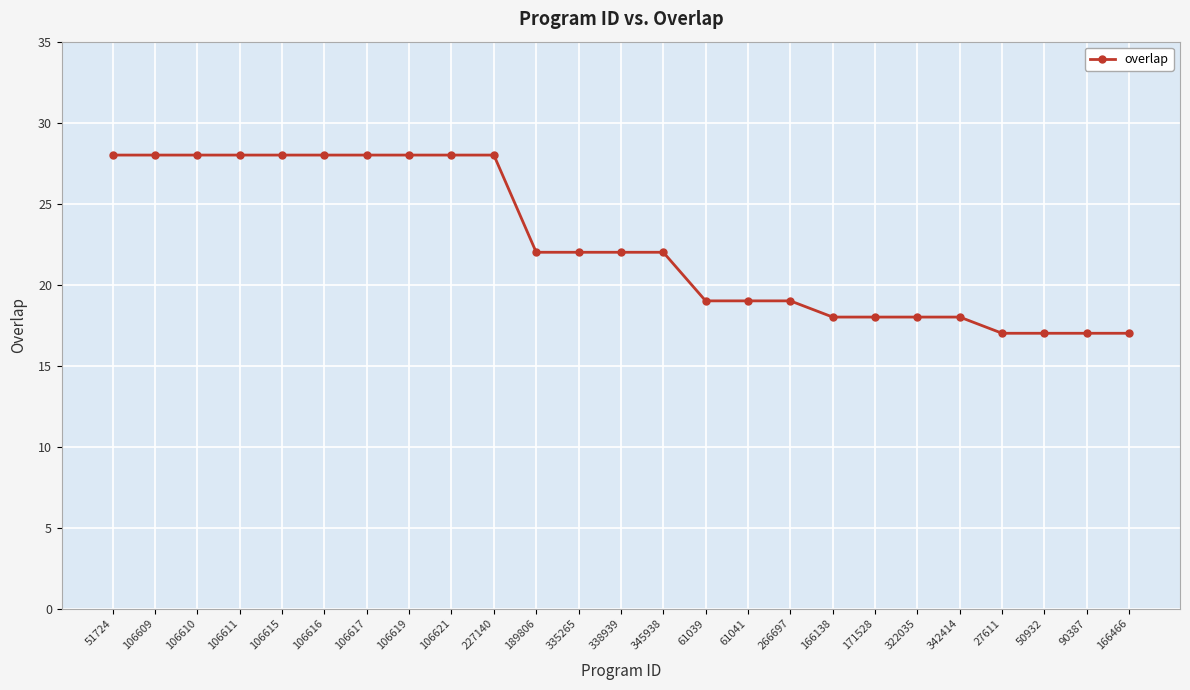

Is it true that the value at 342414 is 29?

False